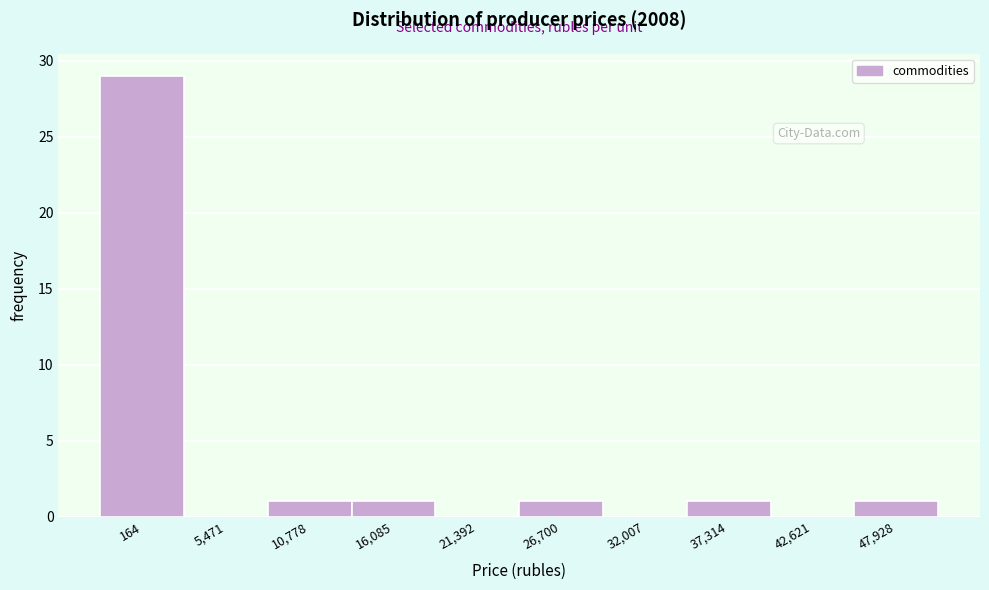

Reading left to right, what are all the values shown in this chart?

164=29	5,471=0	10,778=1	16,085=1	21,392=0	26,700=1	32,007=0	37,314=1	42,621=0	47,928=1